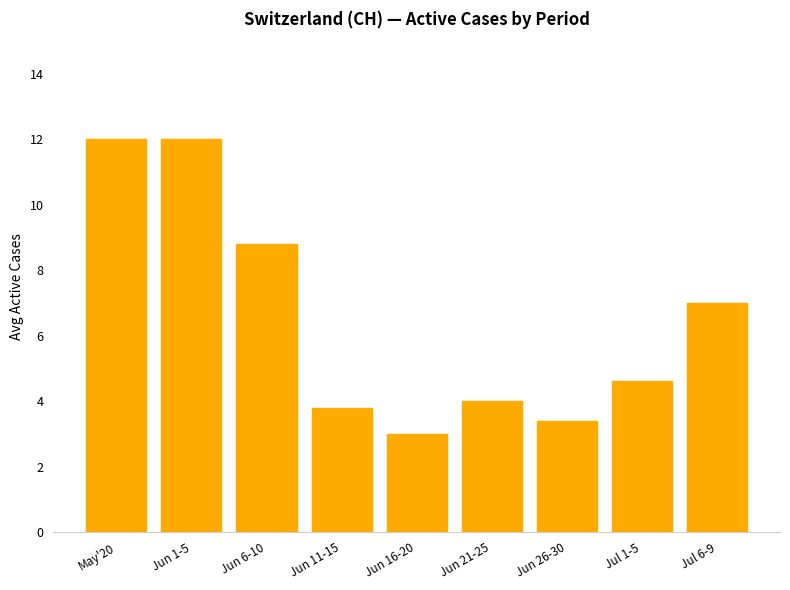

At which category does the chart reach its minimum across all series?

Jun 16-20